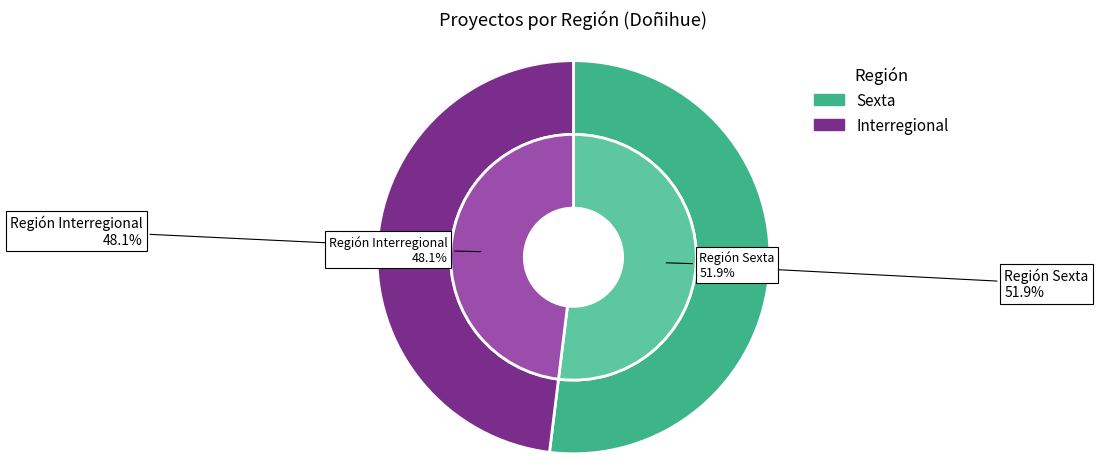

True or false: Sexta accounts for 52% of the total.

True